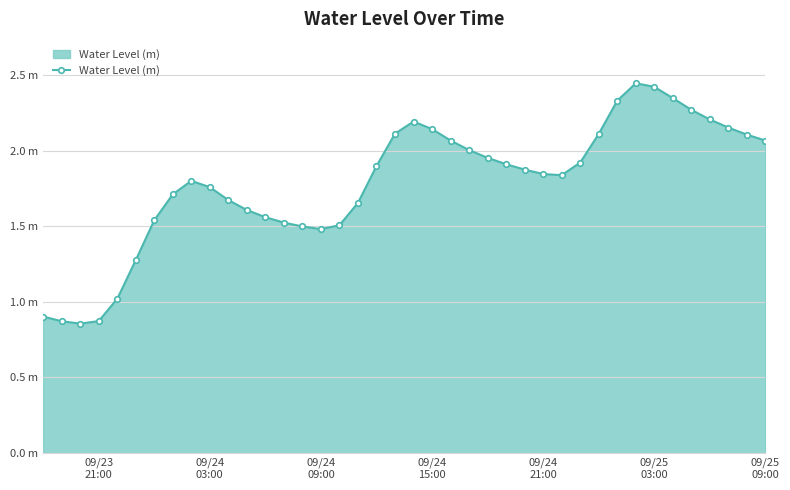

Is this an area chart (filled region under the line)?

Yes